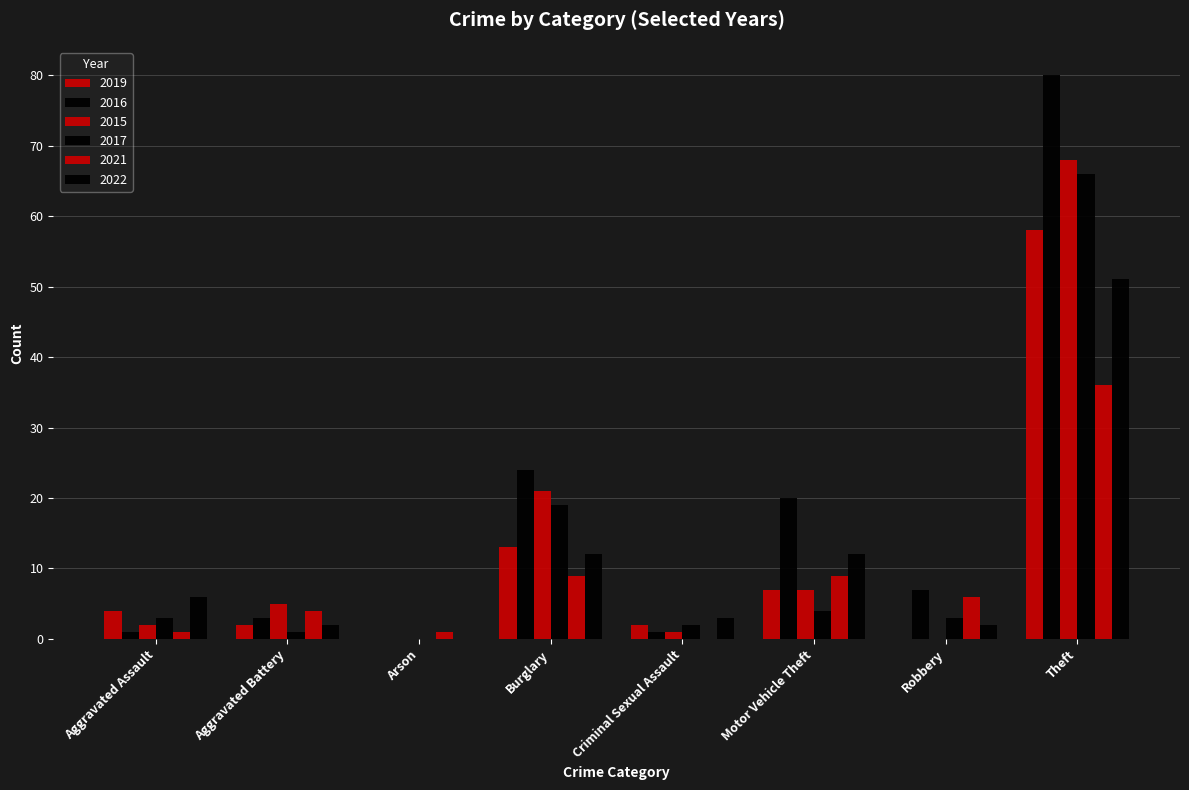

Rank the categories by 2017 value from highest to lowest.

Theft, Burglary, Motor Vehicle Theft, Aggravated Assault, Robbery, Criminal Sexual Assault, Aggravated Battery, Arson